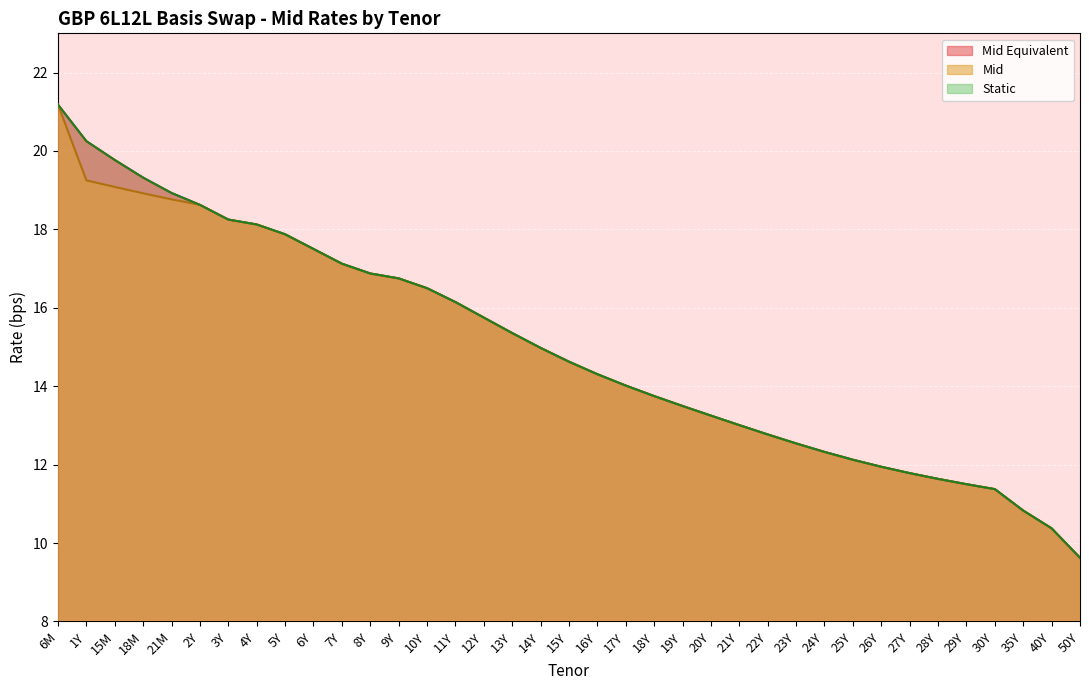

Reading left to right, list all the values displayed in this chart.

Mid Equivalent: 21.2	20.2	19.8	19.3	18.9	18.6	18.2	18.1	17.9	17.5	17.1	16.9	16.8	16.5	16.1	15.8	15.4	15.0	14.6	14.3	14.0	13.7	13.5	13.2	13.0	12.8	12.5	12.3	12.1	11.9	11.8	11.6	11.5	11.4	10.8	10.4	9.6
Mid: 21.2	19.2	19.1	18.9	18.8	18.6	18.2	18.1	17.9	17.5	17.1	16.9	16.8	16.5	16.1	15.8	15.4	15.0	14.6	14.3	14.0	13.7	13.5	13.2	13.0	12.8	12.5	12.3	12.1	11.9	11.8	11.6	11.5	11.4	10.8	10.4	9.6
Static: 21.2	20.2	19.8	19.3	18.9	18.6	18.2	18.1	17.9	17.5	17.1	16.9	16.8	16.5	16.1	15.8	15.4	15.0	14.6	14.3	14.0	13.7	13.5	13.2	13.0	12.8	12.5	12.3	12.1	11.9	11.8	11.6	11.5	11.4	10.8	10.4	9.6